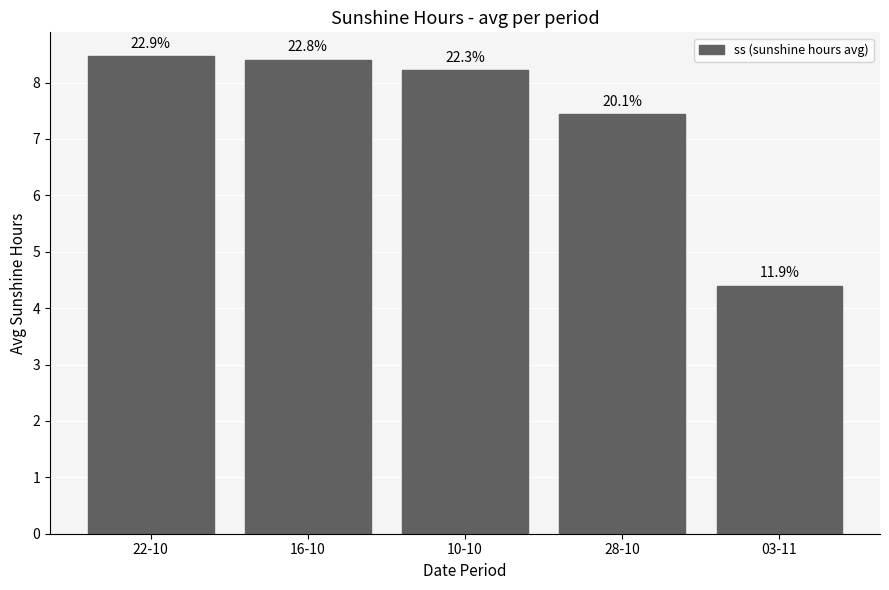

How many bars are there in total?

5